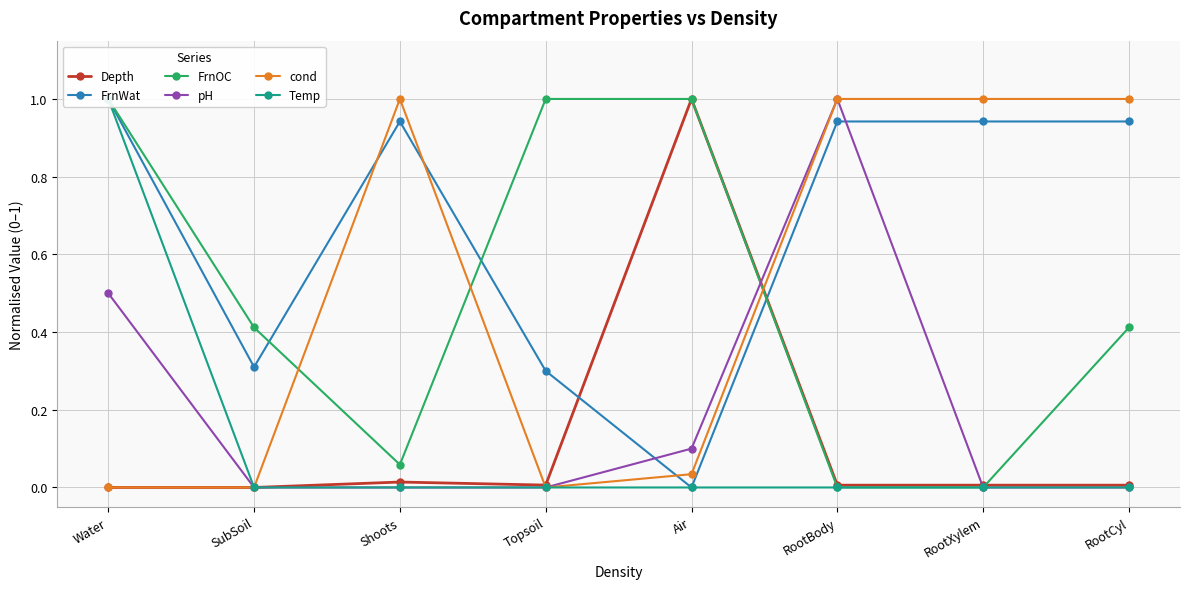

Rank the series by their maximum value, from highest to lowest.

Depth, FrnWat, FrnOC, pH, cond, Temp